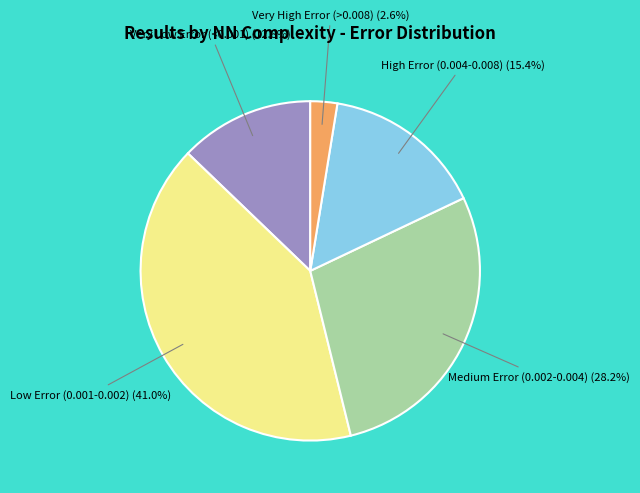

Is there a majority slice in this chart?

No